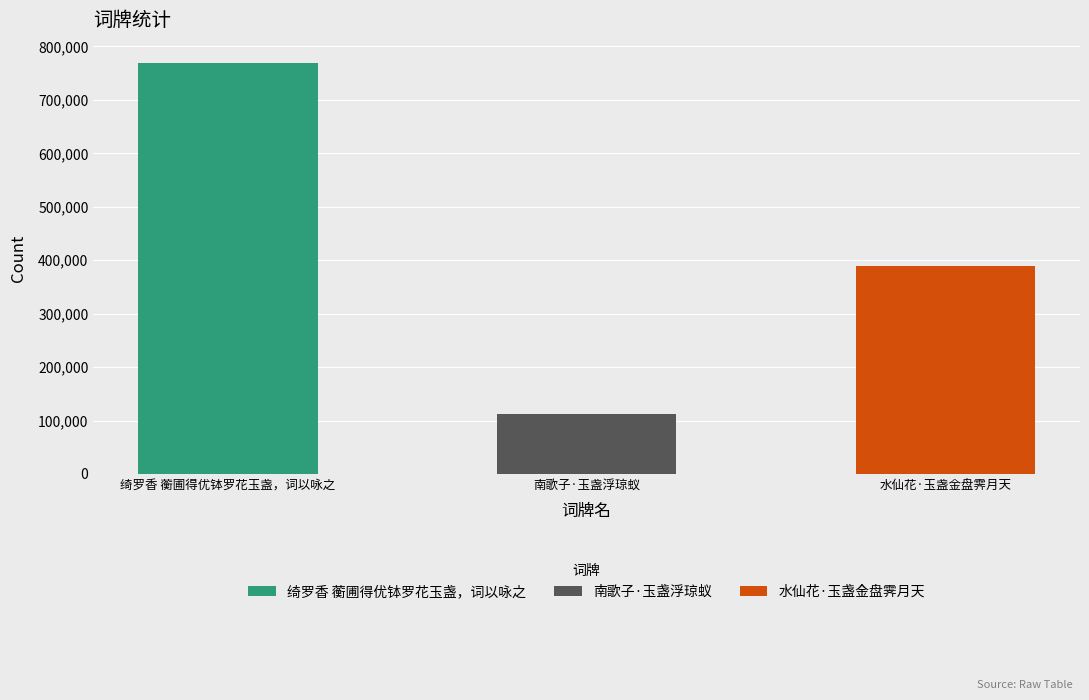

What is the value of the 3rd bar from the left?

389620